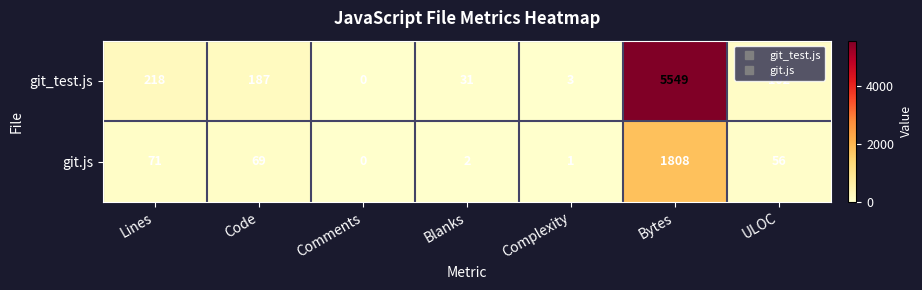

Count the number of data series in this chart.

2